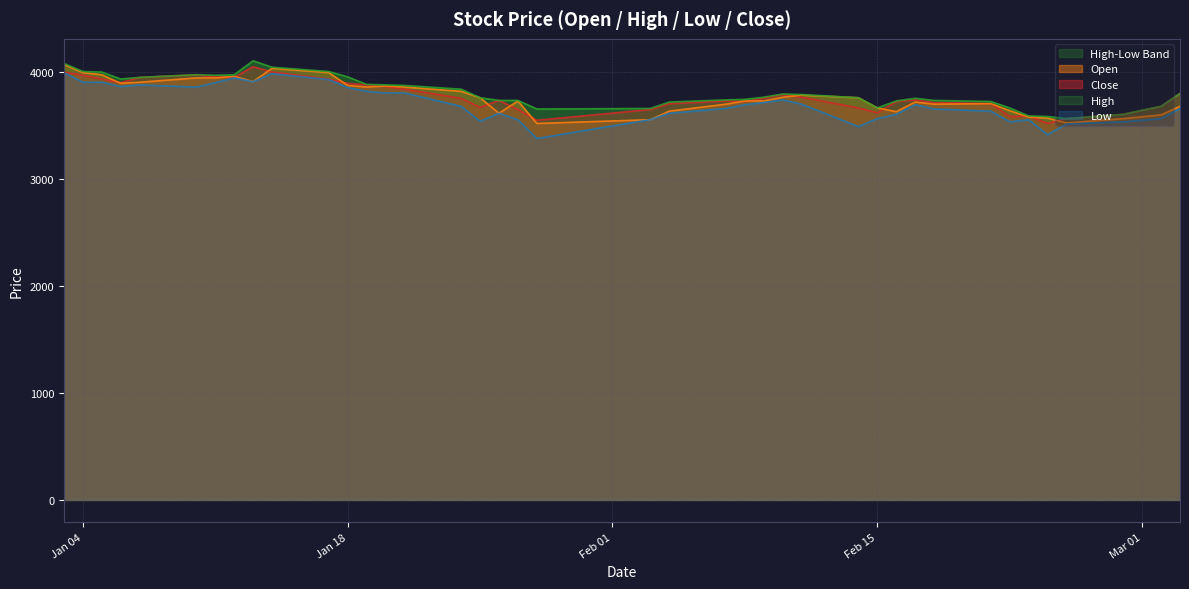

How many values in the High series exceed 3760?

19